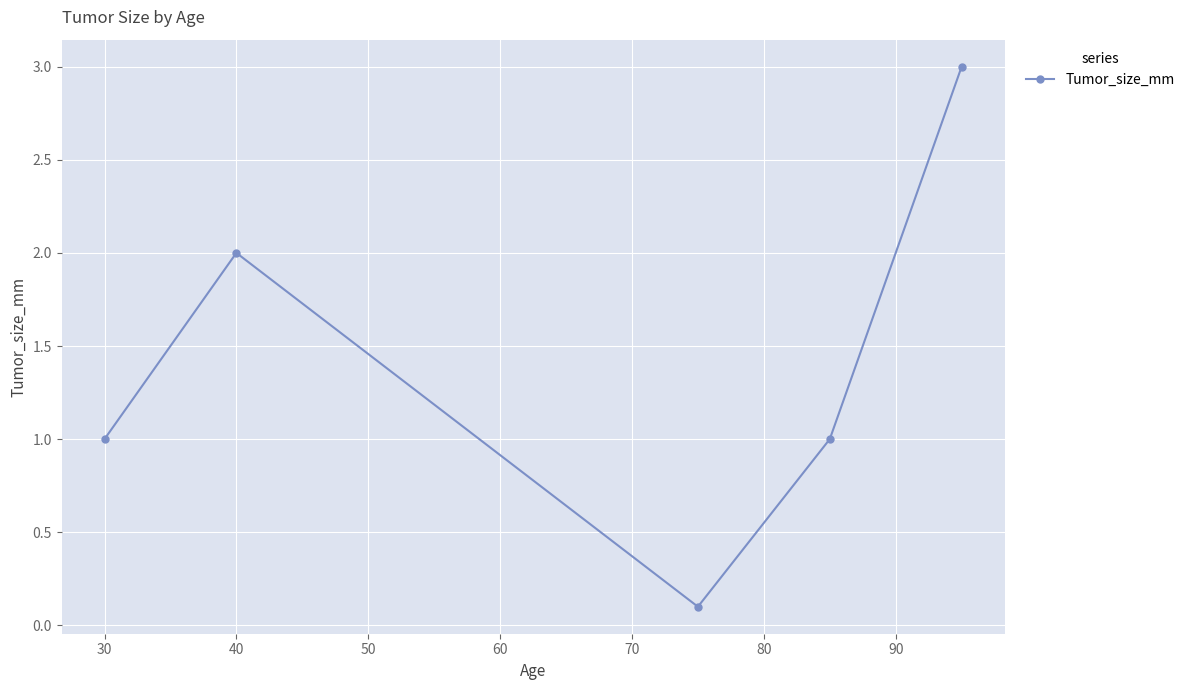

What is the difference between the maximum and second lowest values?

2.0